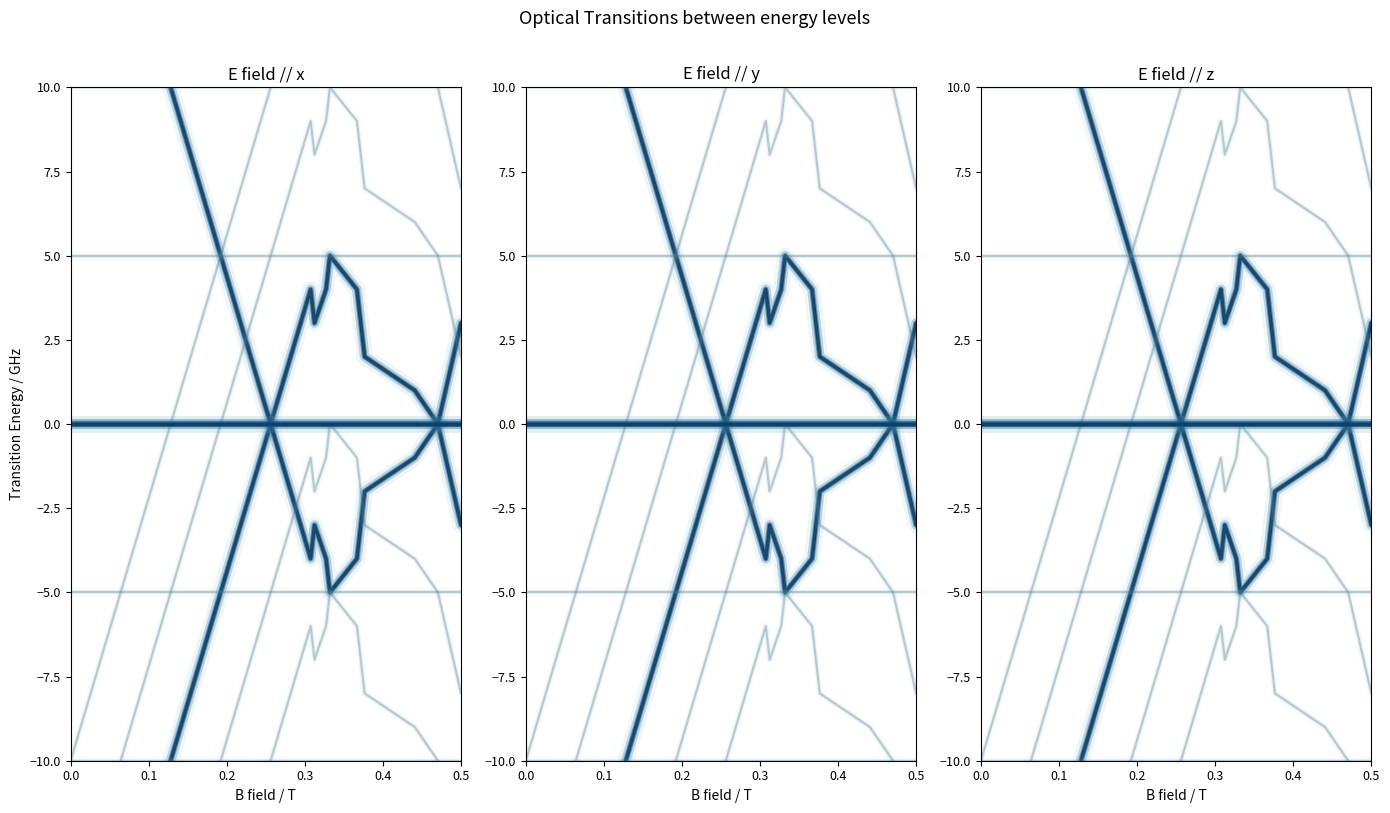

Is it true that col_1 equals -6 at 0.0?

False